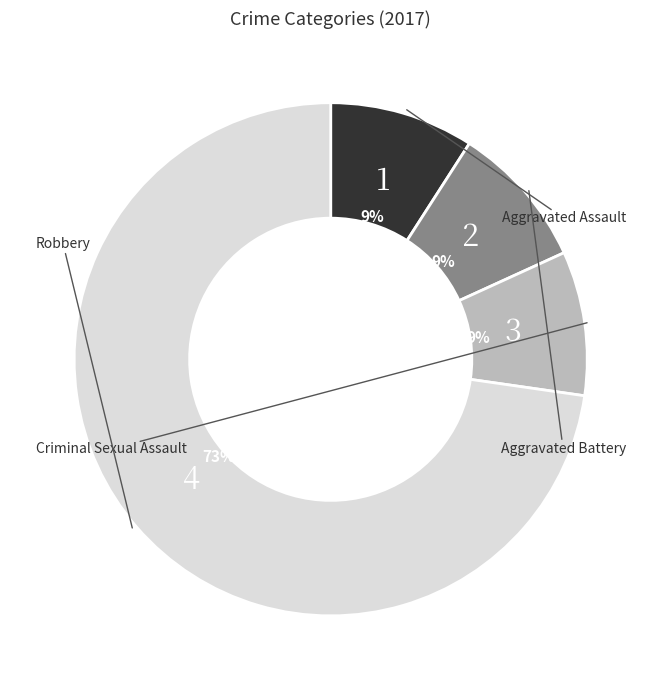

Is there a majority slice in this chart?

Yes